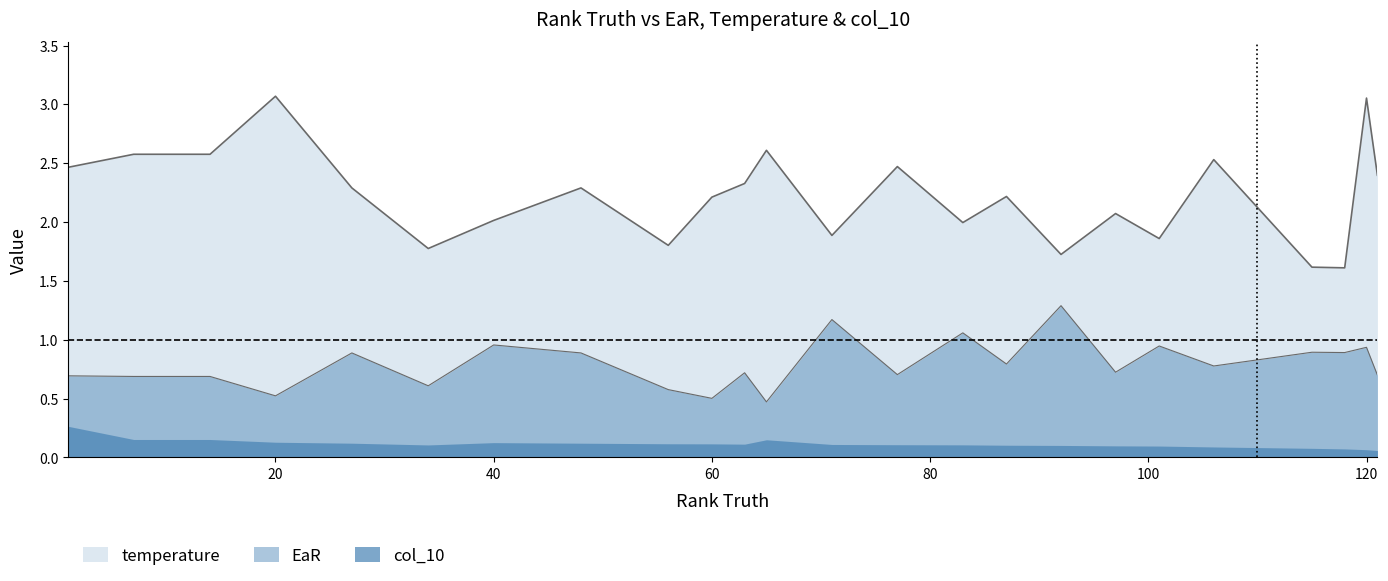

Rank the categories by EaR value from lowest to highest.

65, 60, 20, 56, 34, 7, 14, 1, 121, 77, 63, 97, 106, 87, 27, 48, 118, 115, 120, 101, 40, 83, 71, 92